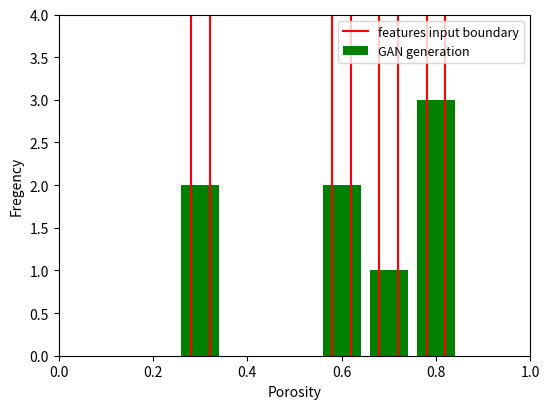

Between 0.0 and 0.2, which is larger?

0.2